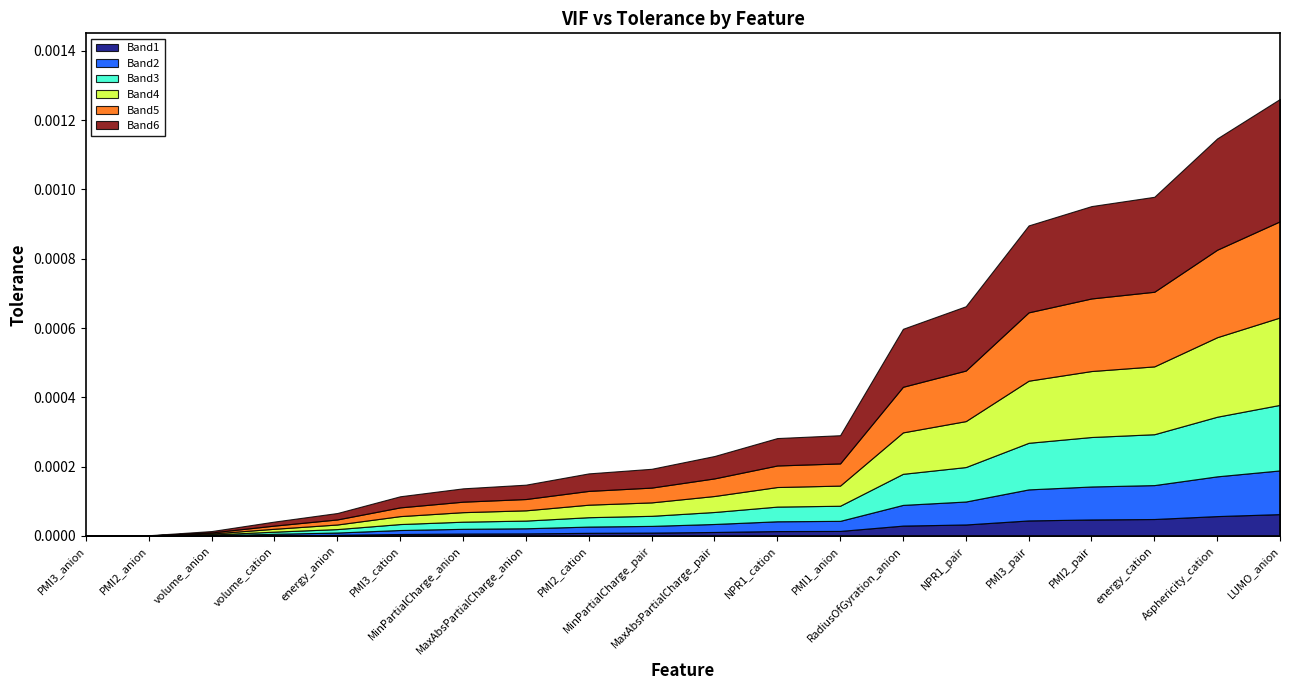

Between PMI2_pair and volume_cation, which is larger?

PMI2_pair